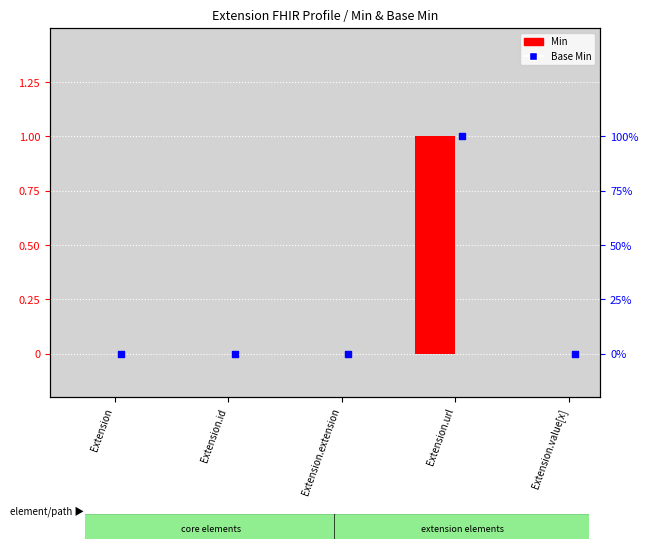

At which category is the sum across all series the highest?

Extension.url